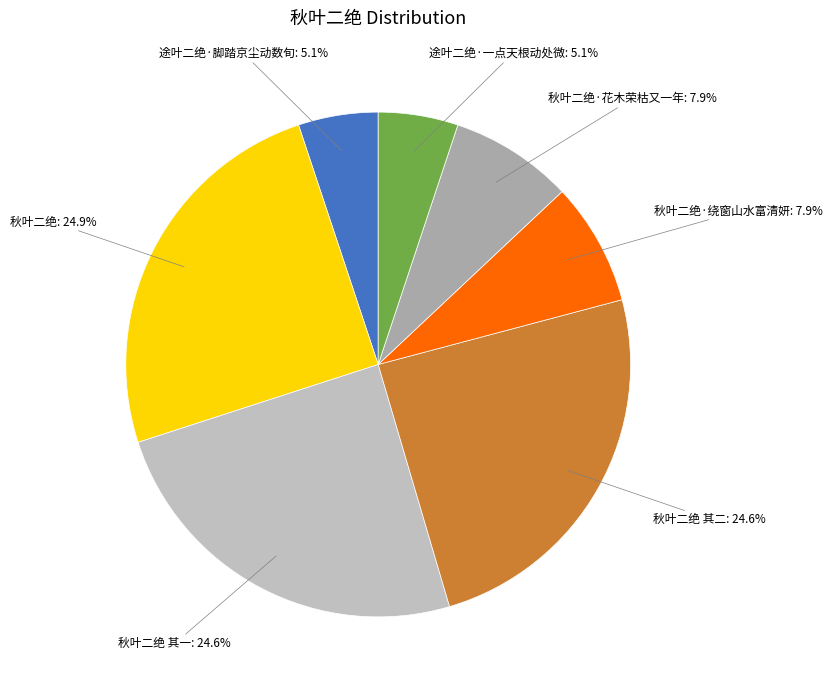

Does any single category account for the majority?

No